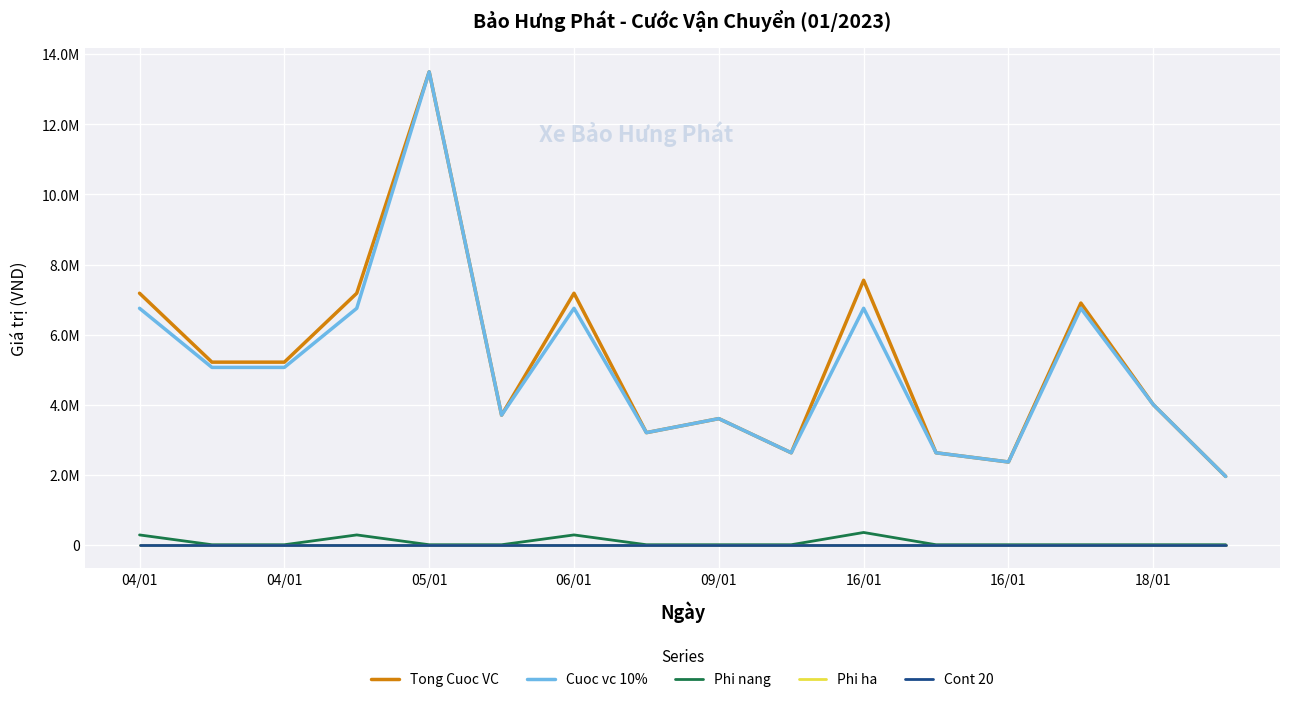

What are all the series names shown in the legend?

Tong Cuoc VC, Cuoc vc 10%, Phi nang, Phi ha, Cont 20